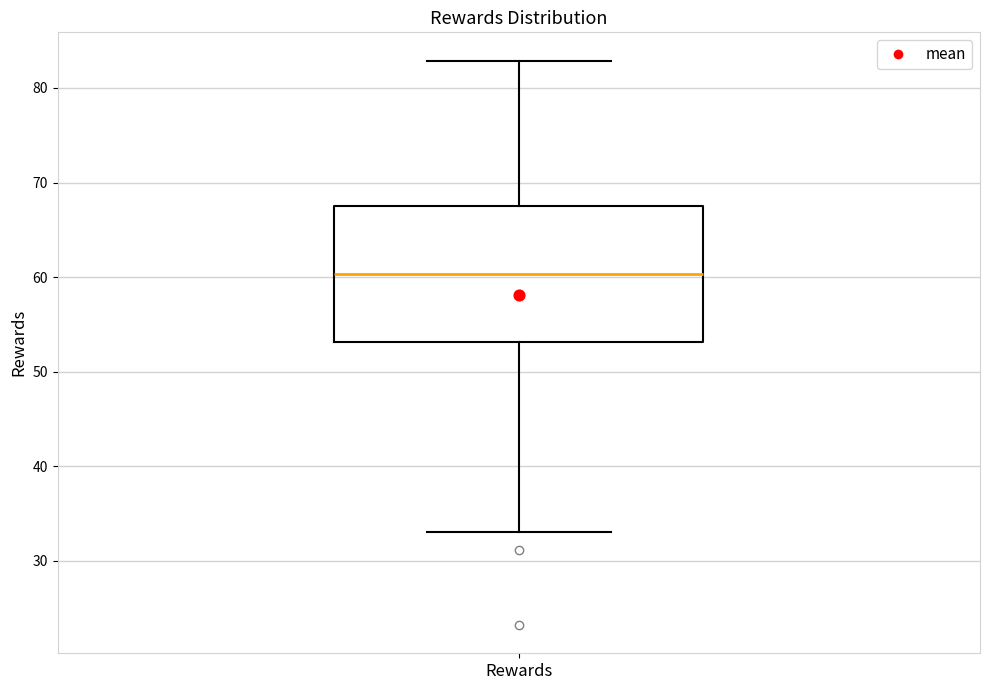

Transcribe this box plot: give where the median line is, the range the box spans, and where the two whiskers end, as read against the y-axis. The values are not printed on the chart, so give them approximately, as read against the axis.

median 60, box 53 to 68, whiskers 33 to 83